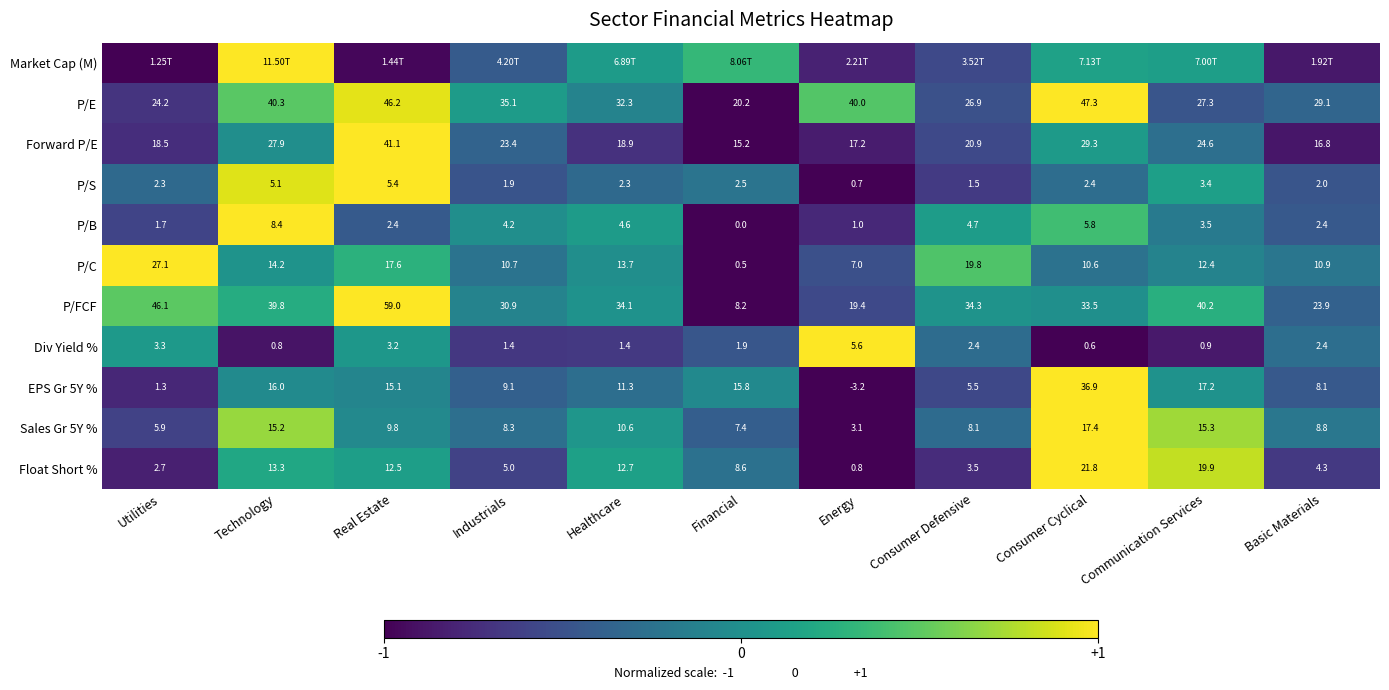

Rank the categories by P/E value from highest to lowest.

Consumer Cyclical, Real Estate, Technology, Energy, Industrials, Healthcare, Basic Materials, Communication Services, Consumer Defensive, Utilities, Financial